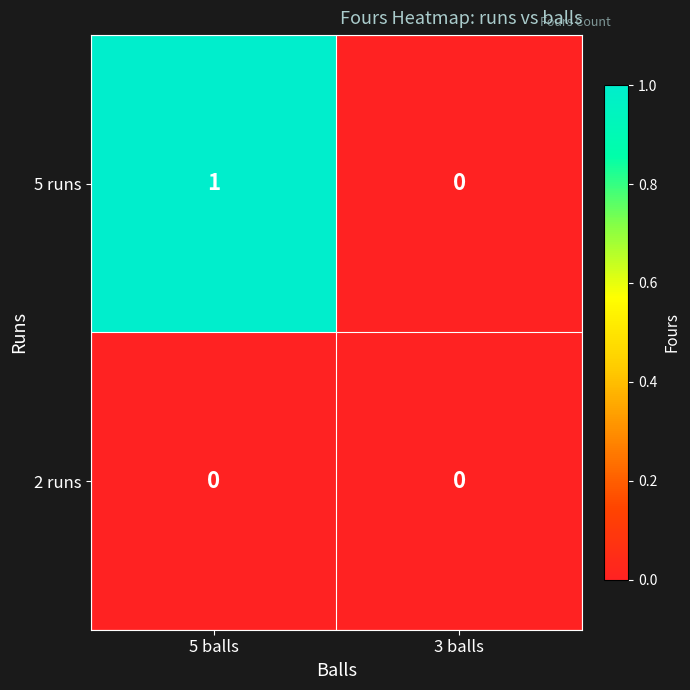

Is the value of 2 runs at 5 balls greater than the value of 5 runs at 5 balls?

No